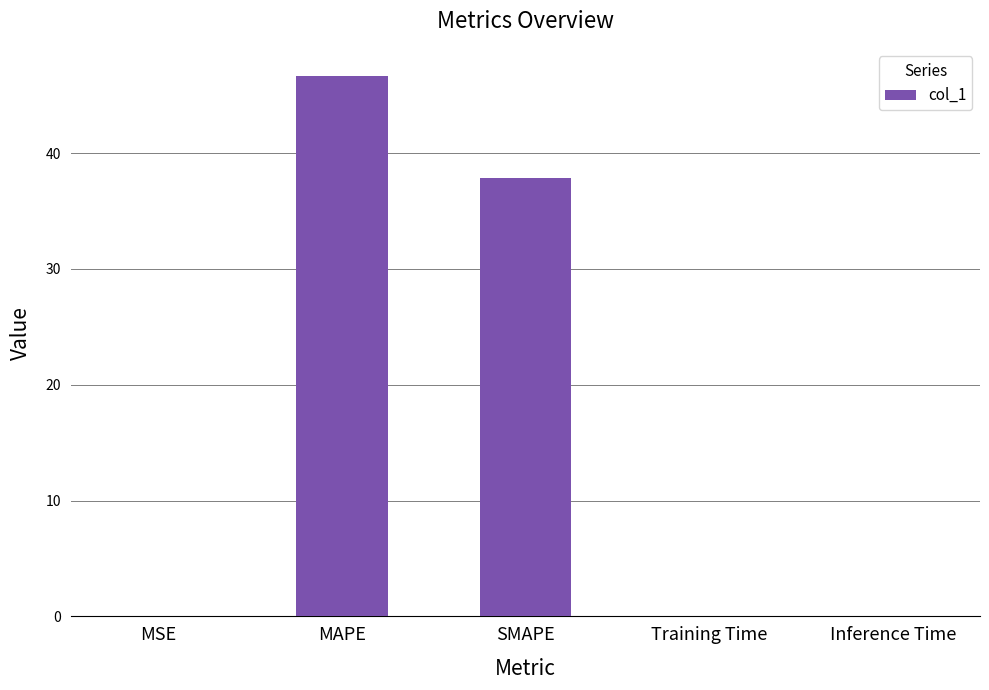

Which has a higher value, SMAPE or MAPE?

MAPE